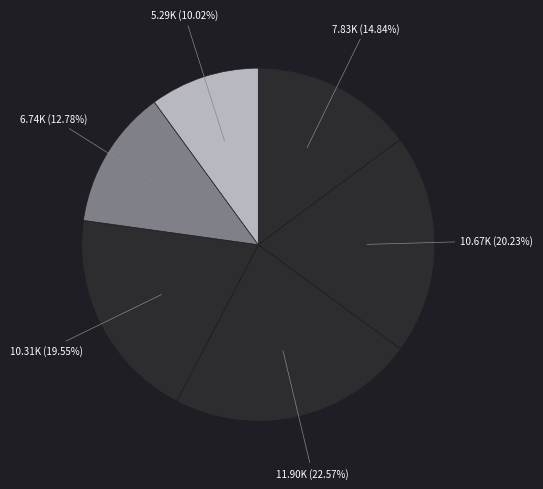

Does any single category account for the majority?

No